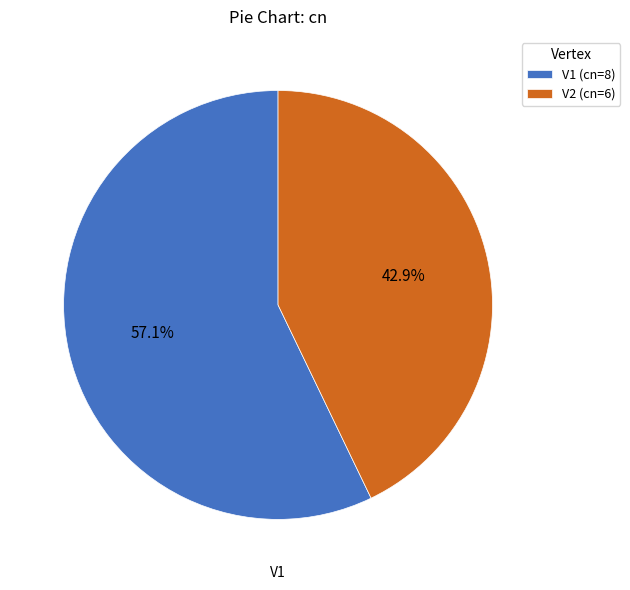

Which category has the smallest portion of the pie?

V2